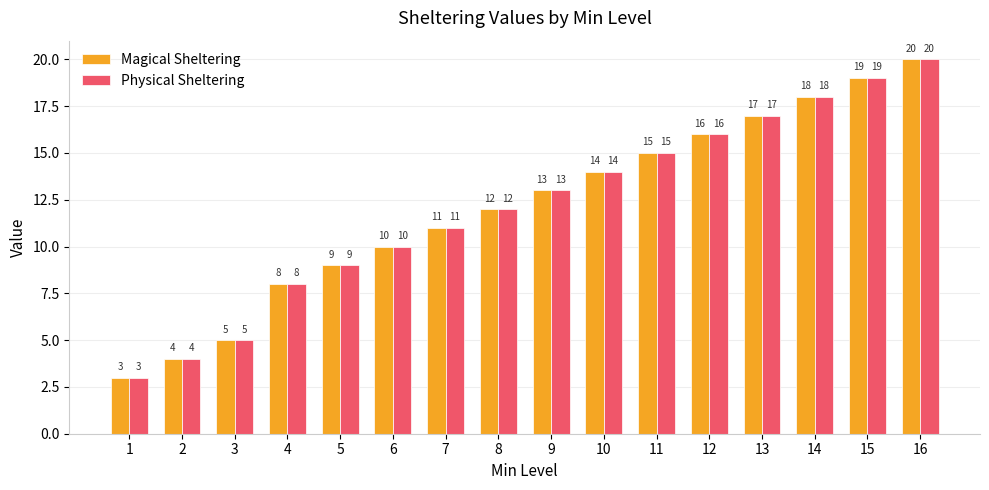

List the labels in order of Magical Sheltering value, smallest first.

1, 2, 3, 4, 5, 6, 7, 8, 9, 10, 11, 12, 13, 14, 15, 16